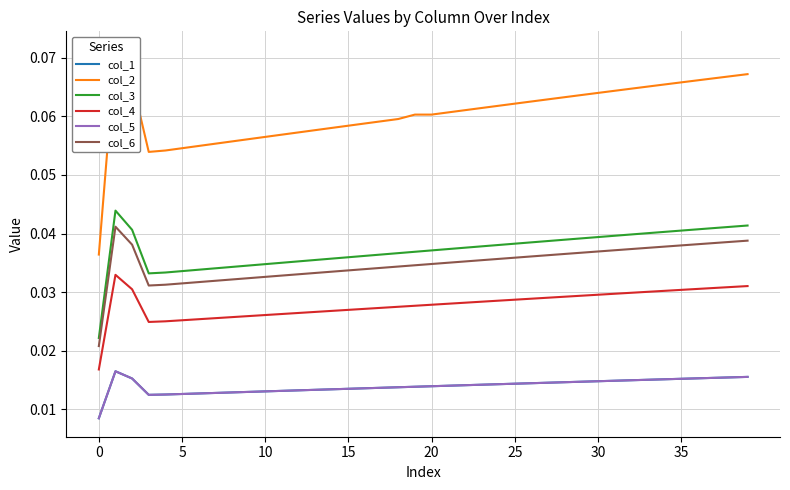

True or false: col_6 and col_3 intersect in this chart.

False